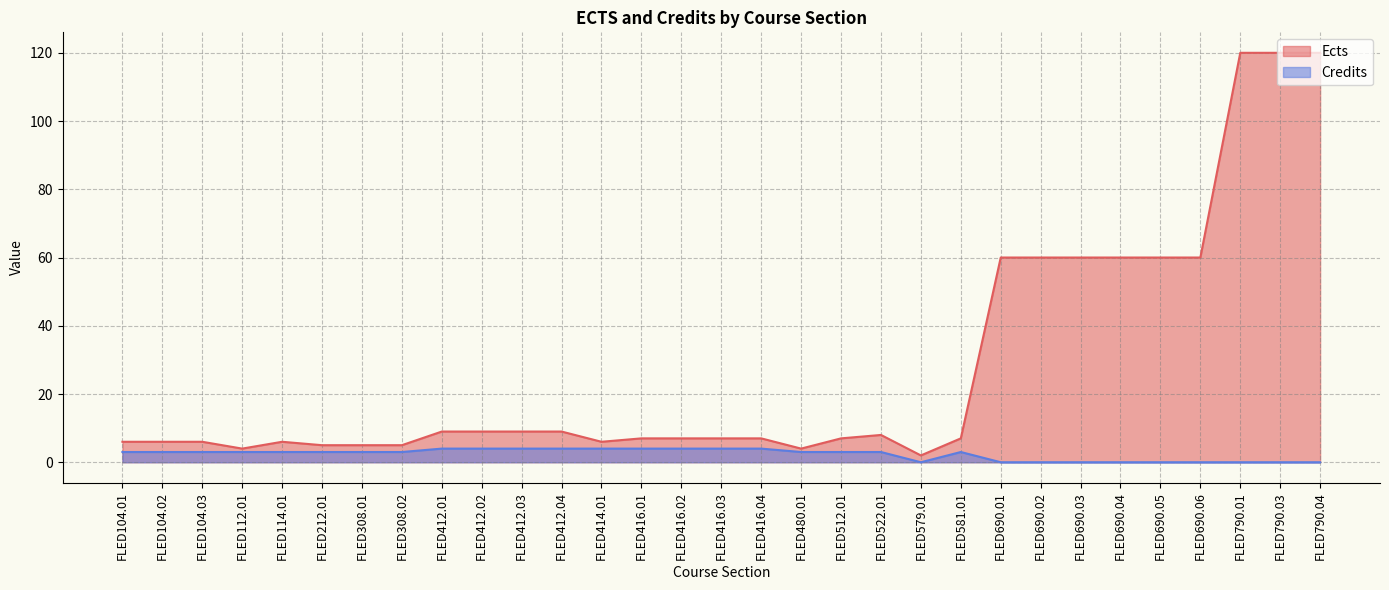

What position from the left is FLED212.01?

6